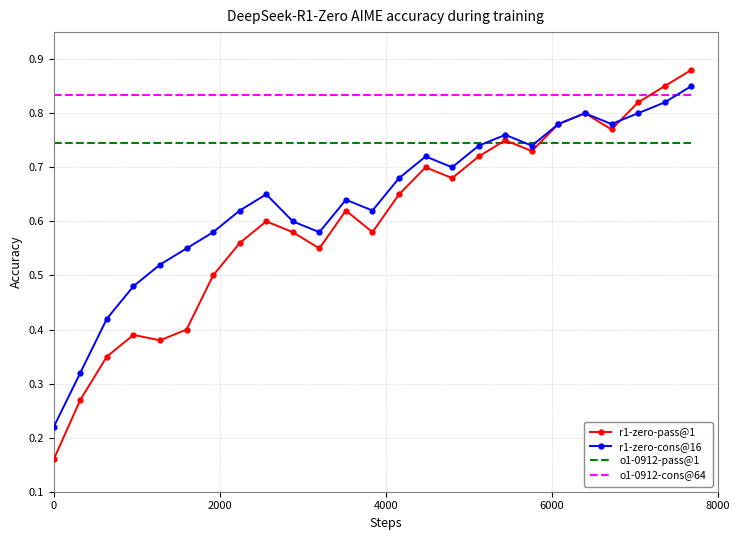

True or false: o1-0912-pass@1 and o1-0912-cons@64 intersect in this chart.

False